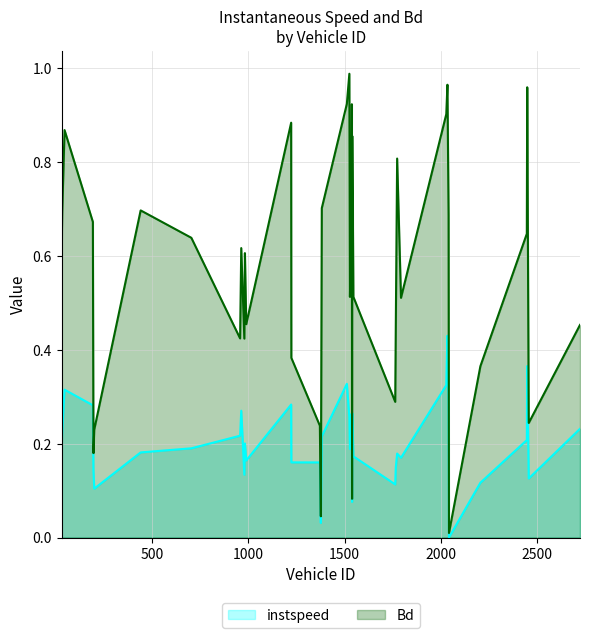

List the labels in order of Bd value, largest first.

1525.0, 2034.0, 2448.0, 1512.0, 1538.0, 2028.0, 1223.0, 47.0, 1540.0, 1773.0, 1537.0, 1543.0, 1382.0, 442.0, 35.0, 2040.0, 194.0, 2446.0, 705.0, 964.0, 32.0, 983.0, 1528.0, 1546.0, 1793.0, 990.0, 2722.0, 1766.0, 958.0, 980.0, 1224.0, 2205.0, 1763.0, 2456.0, 1372.0, 201.0, 197.0, 1539.0, 1377.0, 2042.0